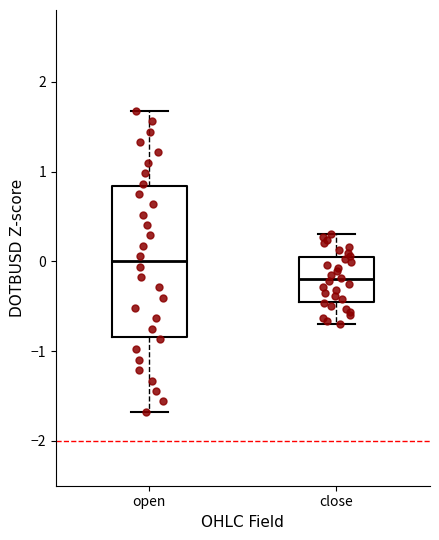

Reading left to right, read every box against the y-axis: the position of its median line, the range the box covers, and the ends of its whiskers. The values are not printed on the chart, so give them approximately, as read against the axis.

open: median 0.0, box -0.8 to 0.8, whiskers -1.7 to 1.7
close: median -0.2, box -0.5 to 0.1, whiskers -0.7 to 0.3